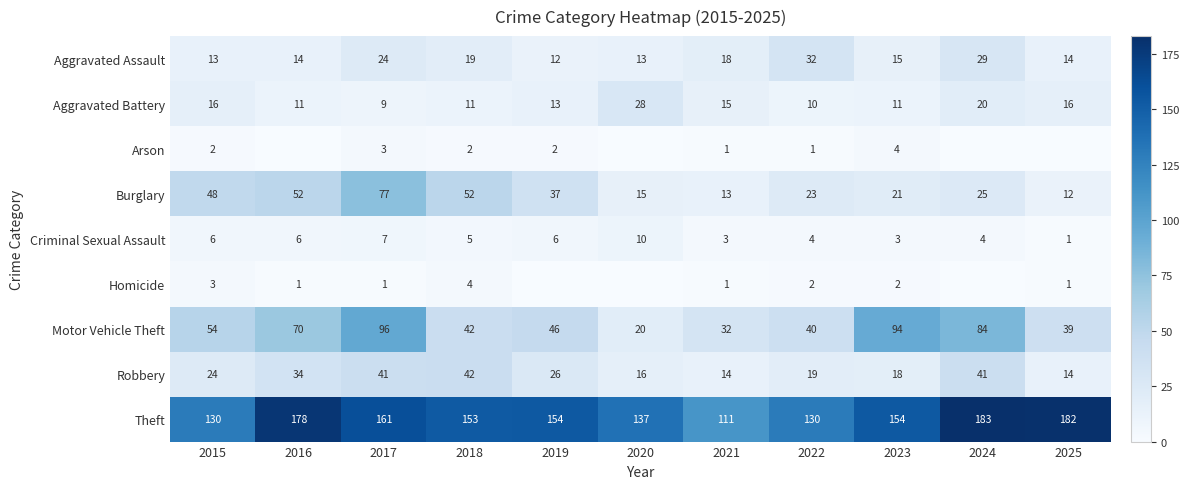

Is it true that Aggravated Assault equals 27 at 2018?

False